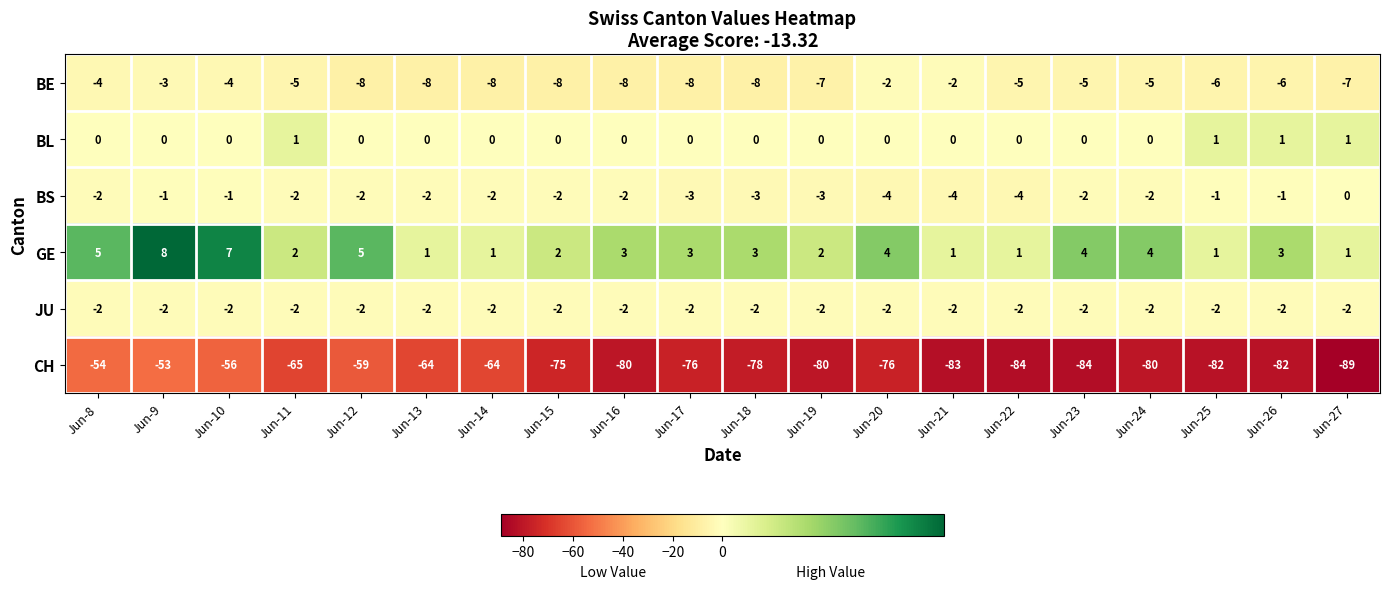

How many distinct data groups are displayed?

6